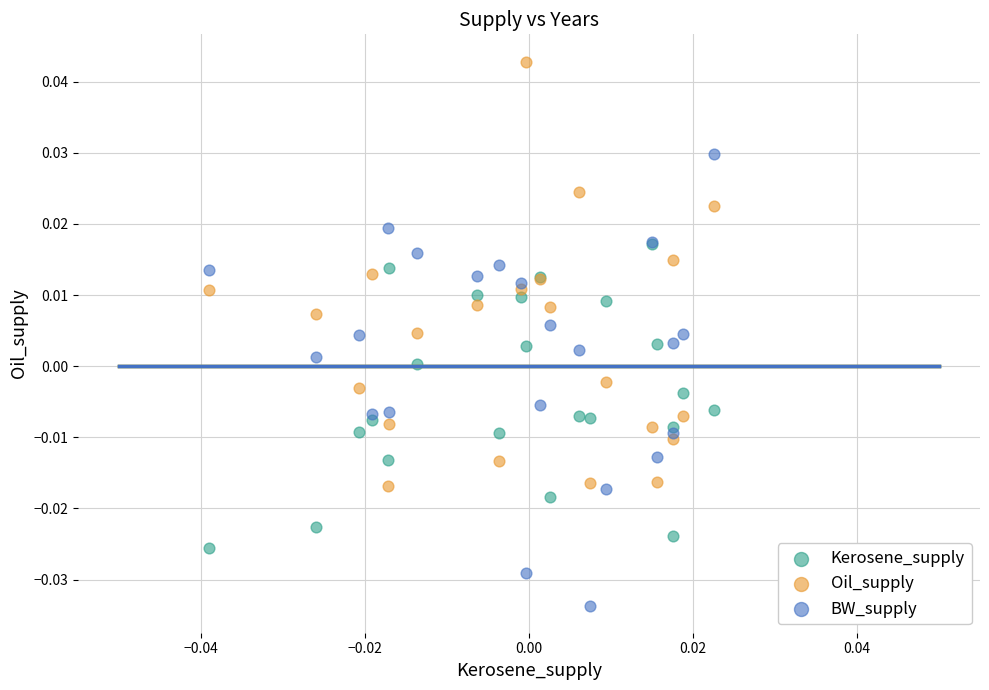

Which series contains the highest Y value?

Oil_supply